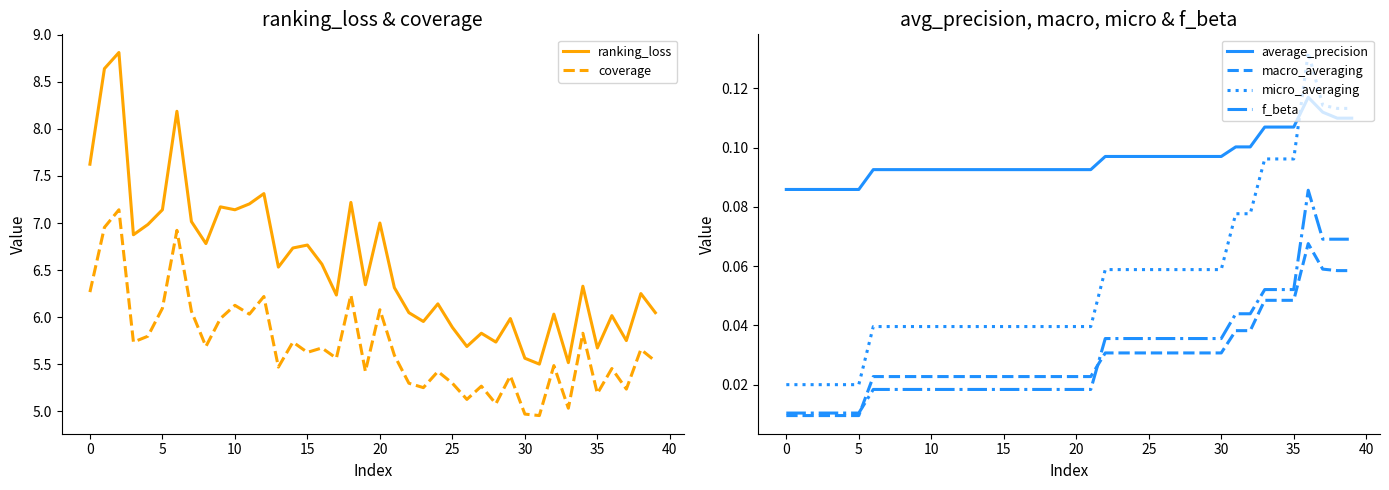

What are all the series names shown in the legend?

ranking_loss, coverage, average_precision, macro_averaging, micro_averaging, f_beta